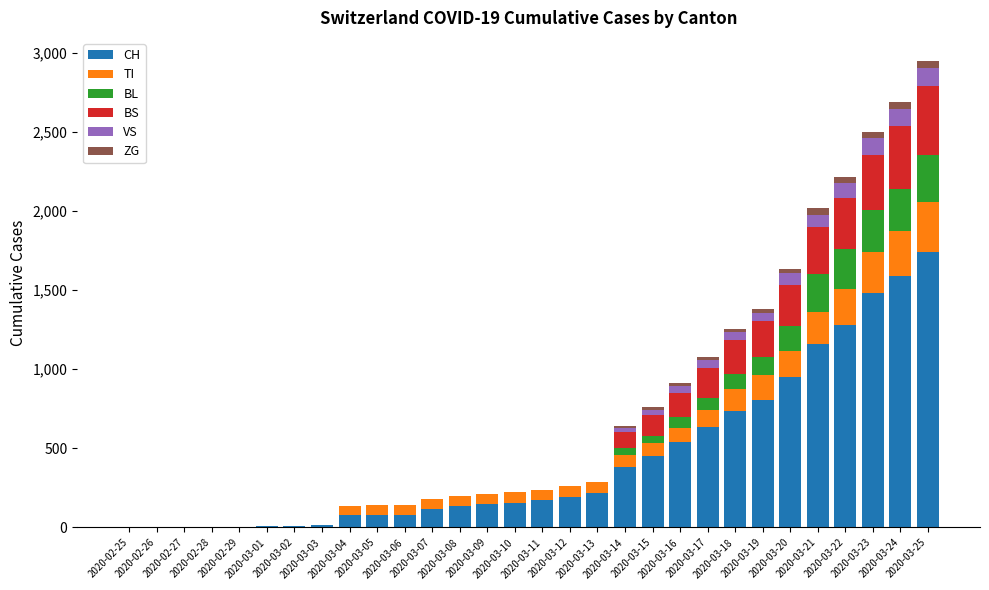

What are all the series names shown in the legend?

CH, TI, BL, BS, VS, ZG